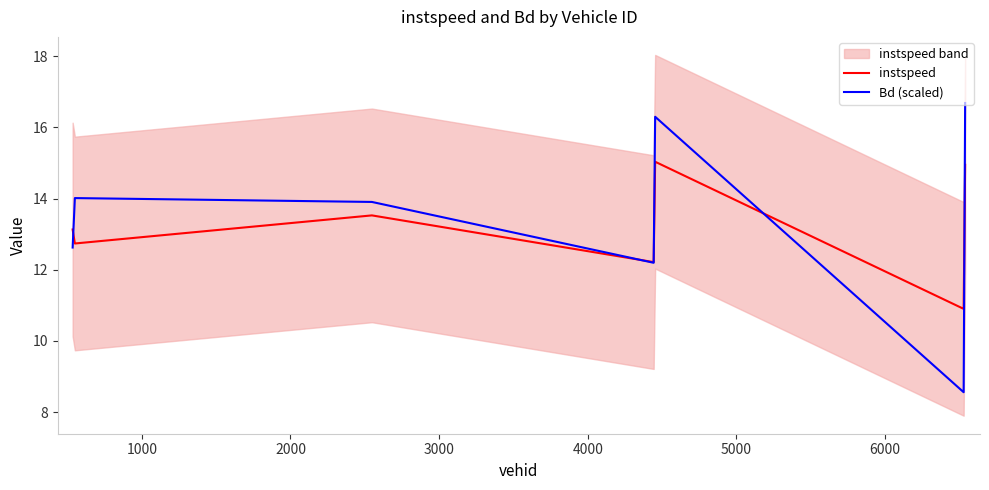

Rank the series by their average value, from highest to lowest.

Bd (scaled), instspeed